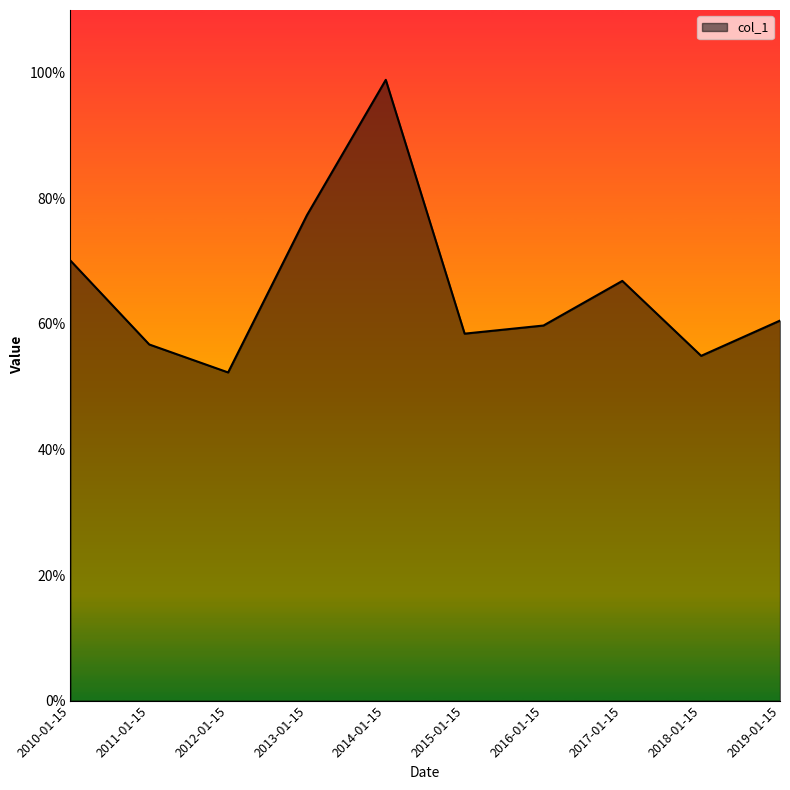

Which category has the highest value across all series?

2014-01-15